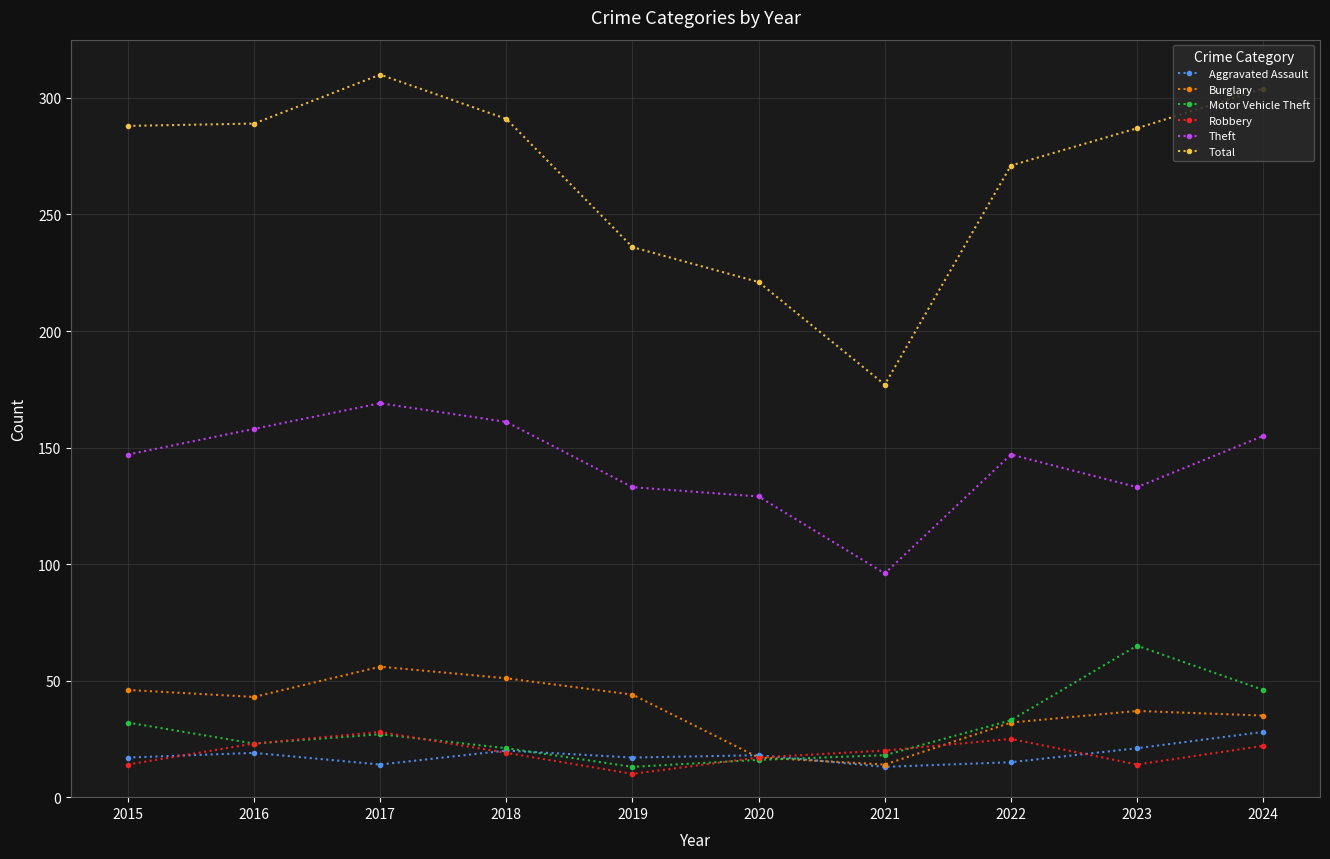

Is it true that Robbery equals 34 at 2016?

False